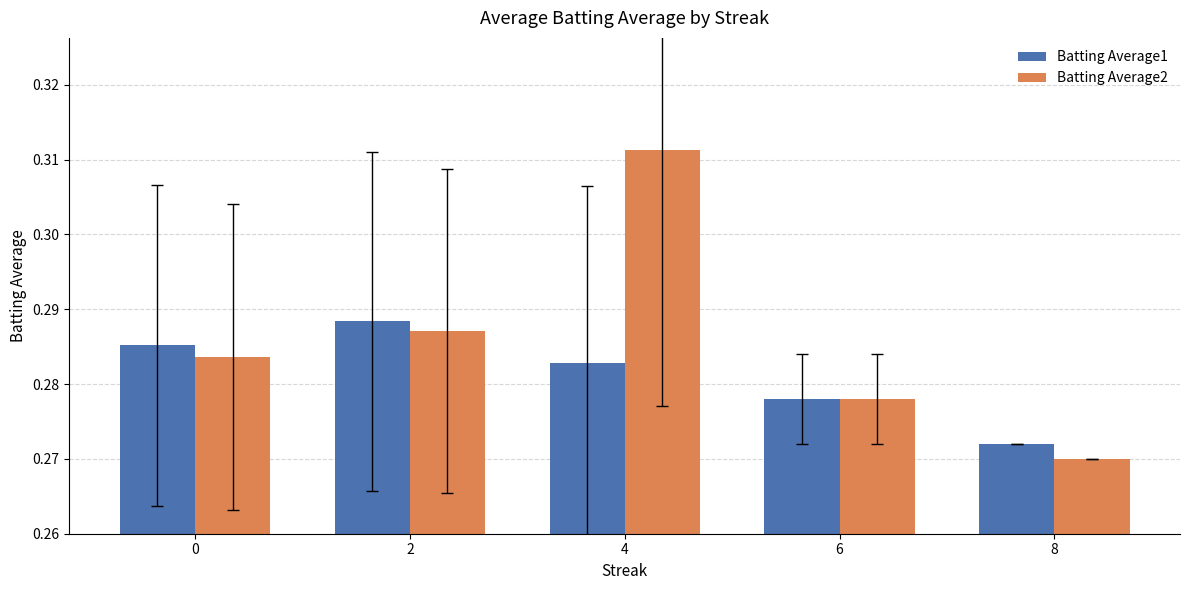

Rank the series by their maximum value, from highest to lowest.

Batting Average2, Batting Average1